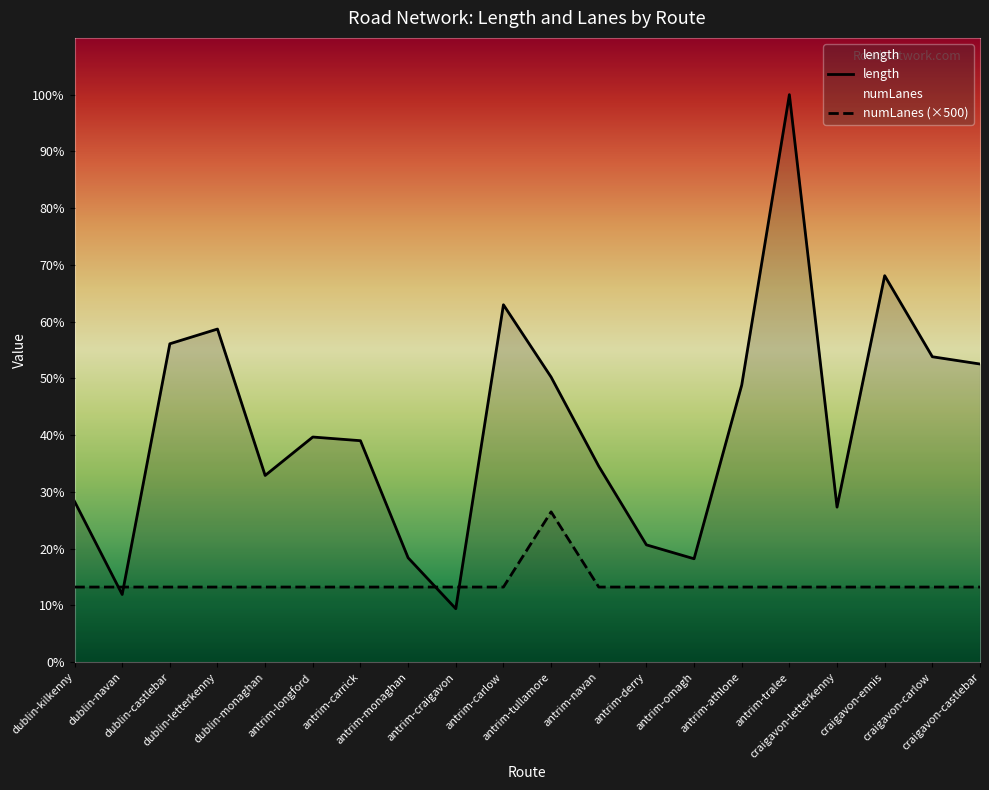

The value of length at antrim-derry is 780.6. True or false?

True